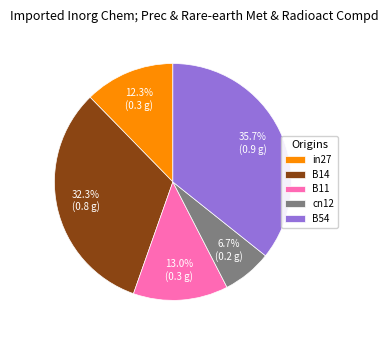

How many slices are in this pie chart?

5